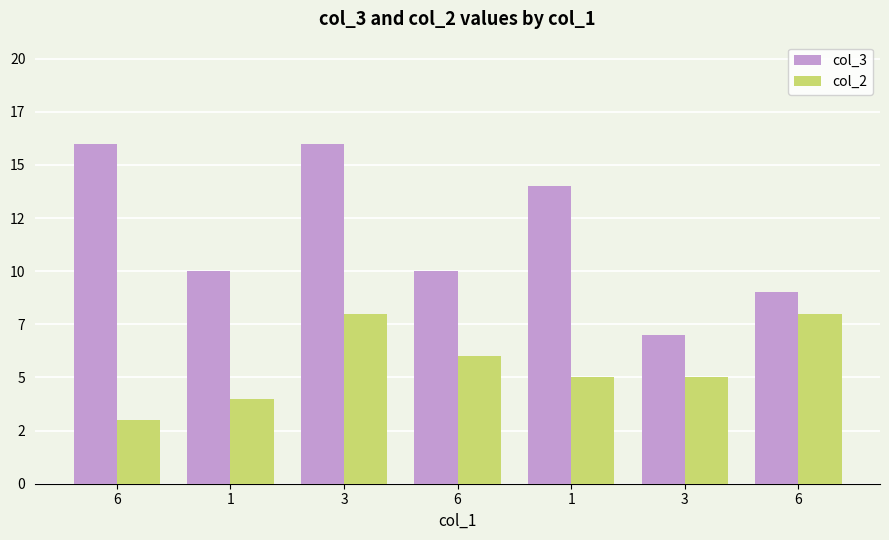

At which label is col_3 closest to 11?

1